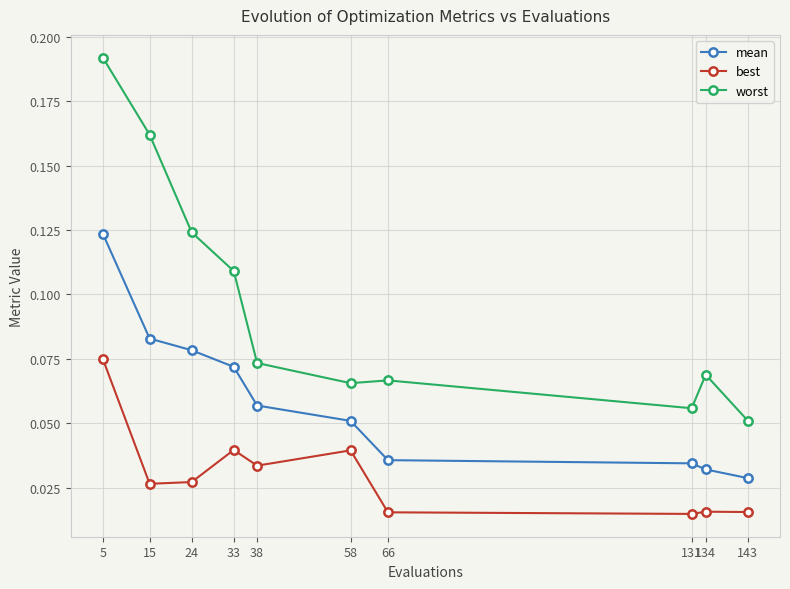

At which label does best reach its peak?

5